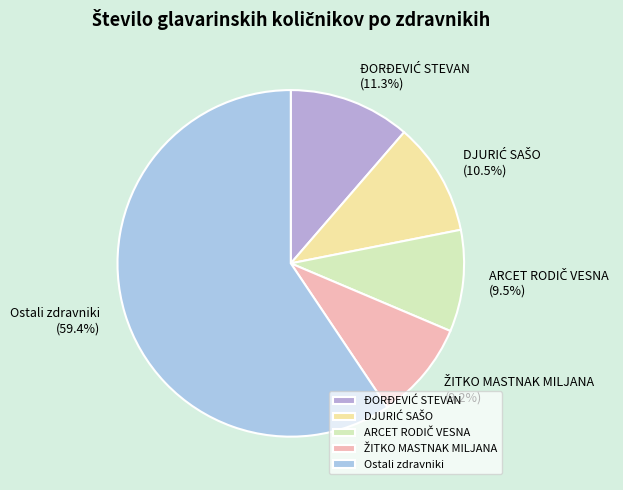

Which slice represents more than half of the pie?

Ostali zdravniki